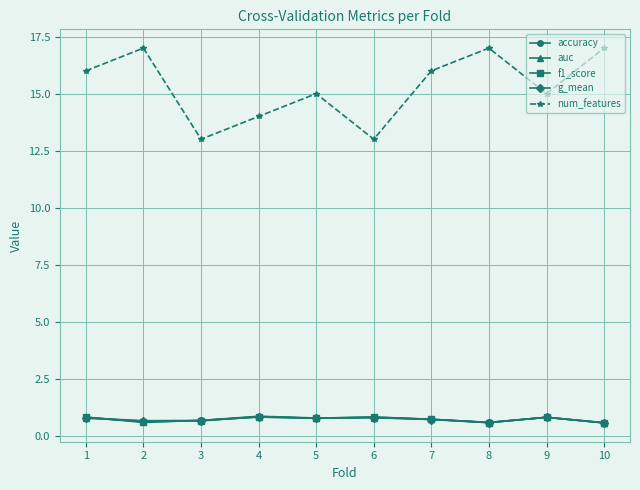

What is the lowest value of the f1_score series?

0.6